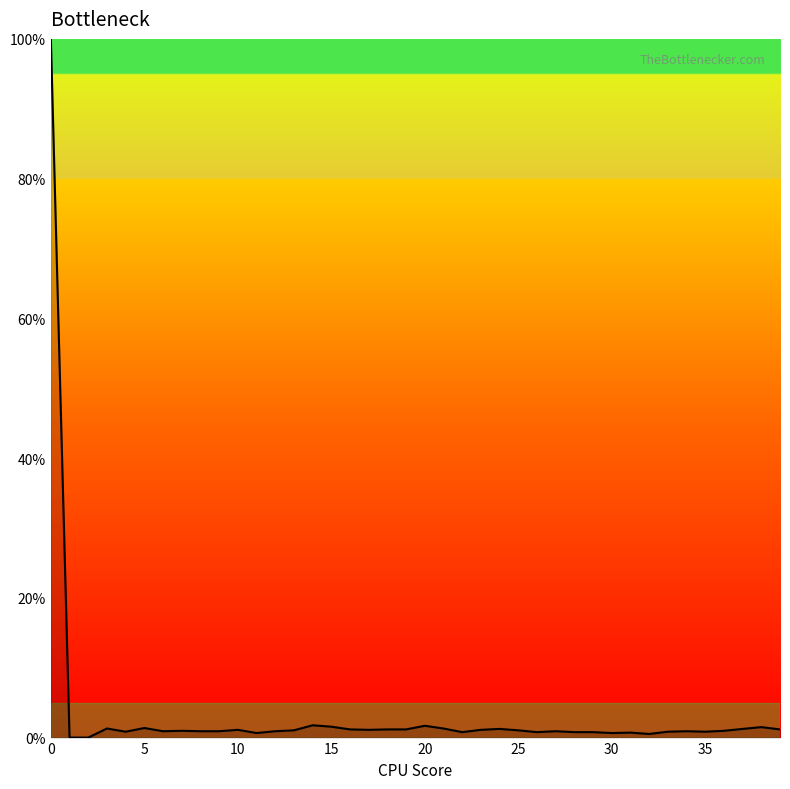

What is the difference between the maximum and minimum values?

100.0